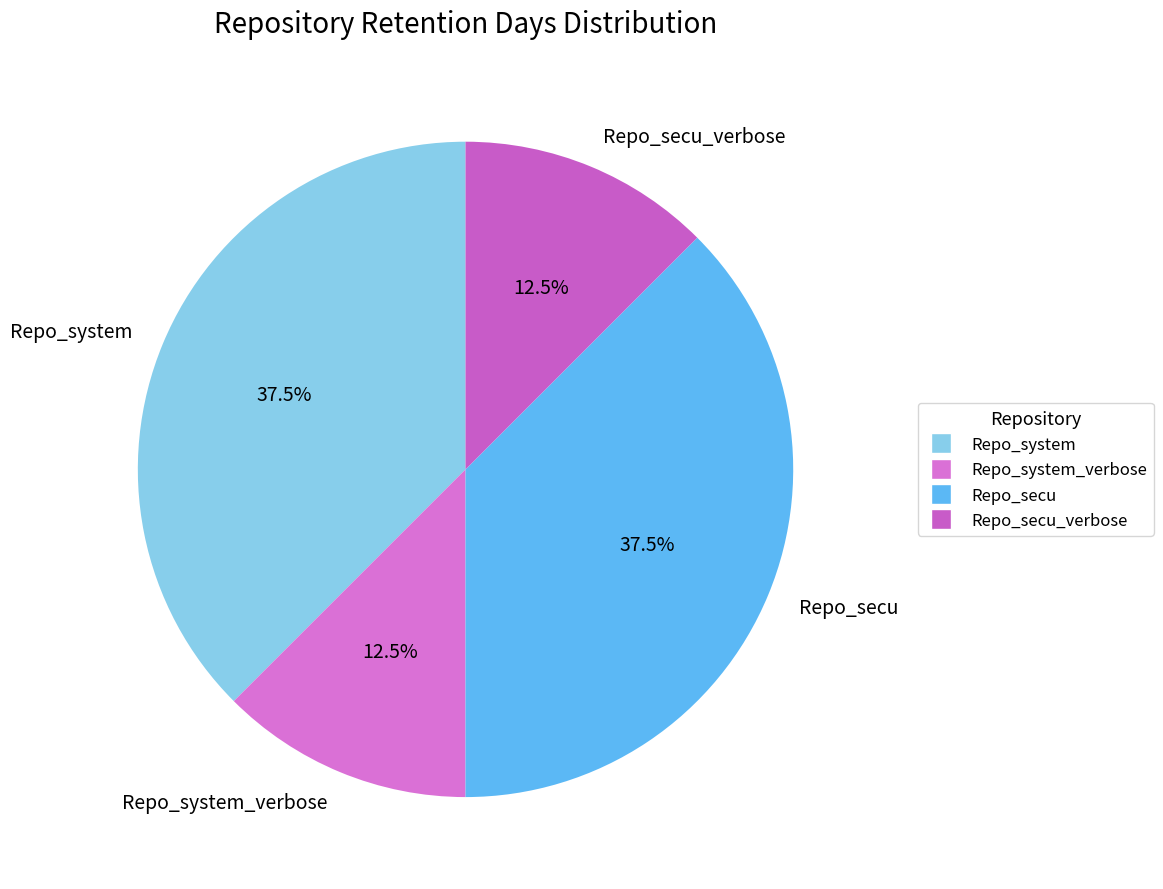

Which has a higher value, Repo_secu_verbose or Repo_secu?

Repo_secu